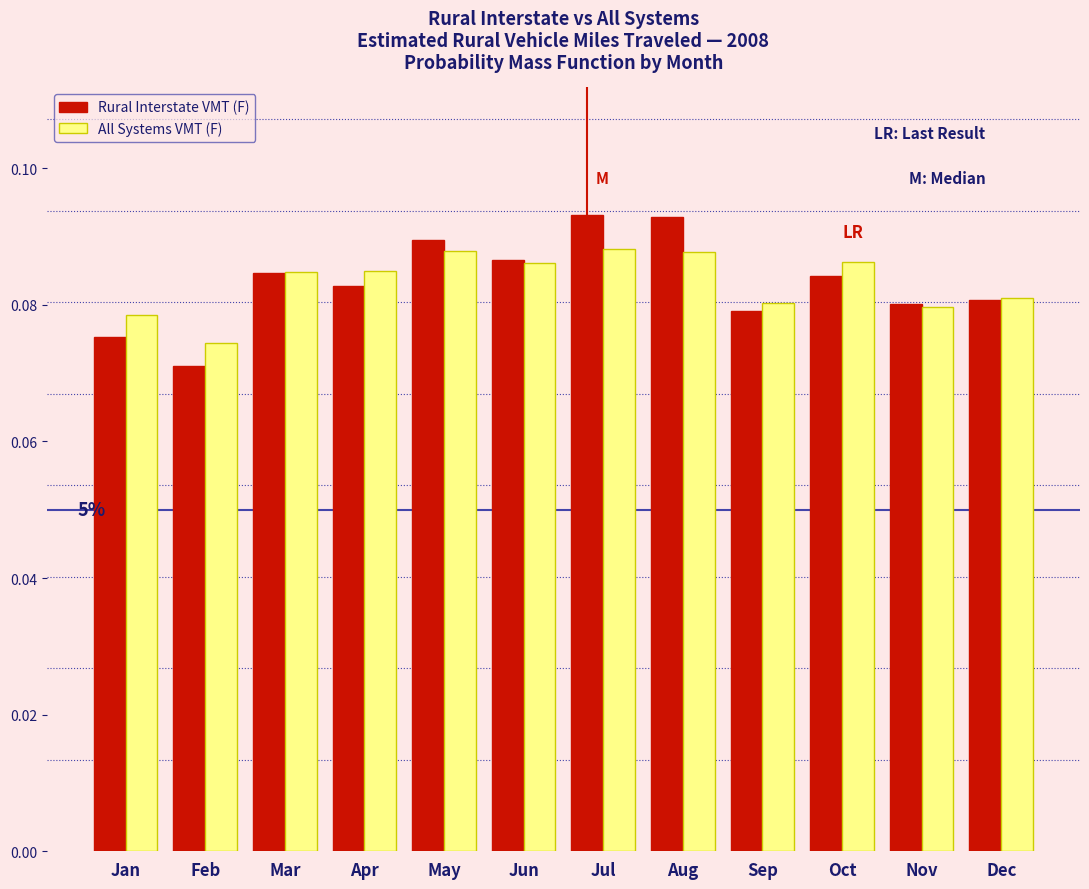

Where is All Systems VMT (F) nearest to the value 0?

Feb